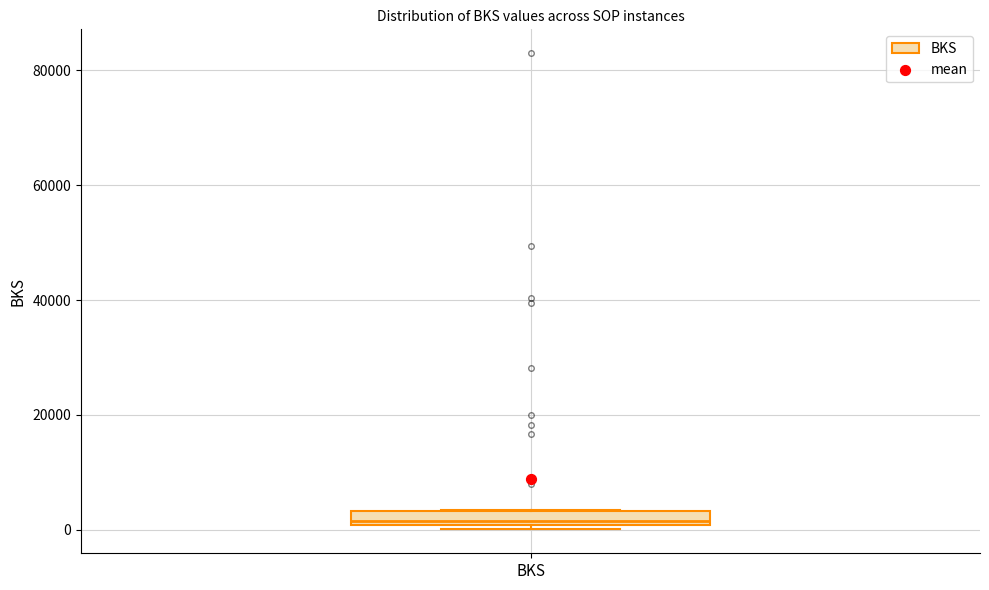

Where is the lower edge of the box for BKS on the y-axis? The values are not printed on the chart, so give them approximately, as read against the axis.

0